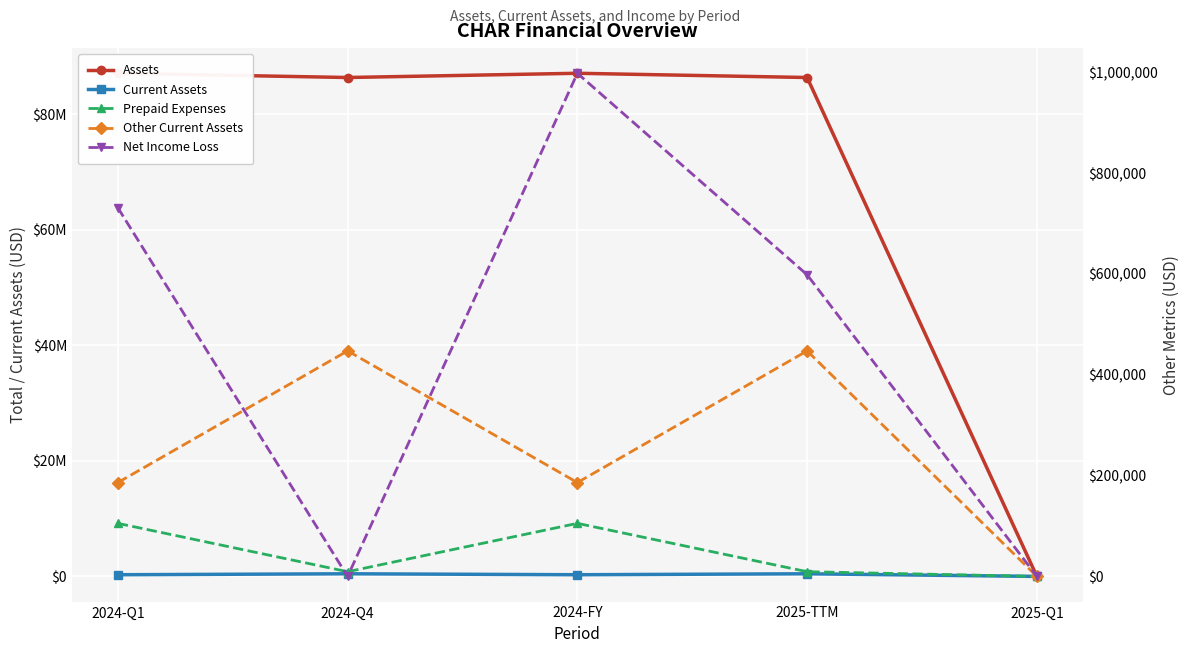

At which category does Other Current Assets reach its first local valley?

2024-FY